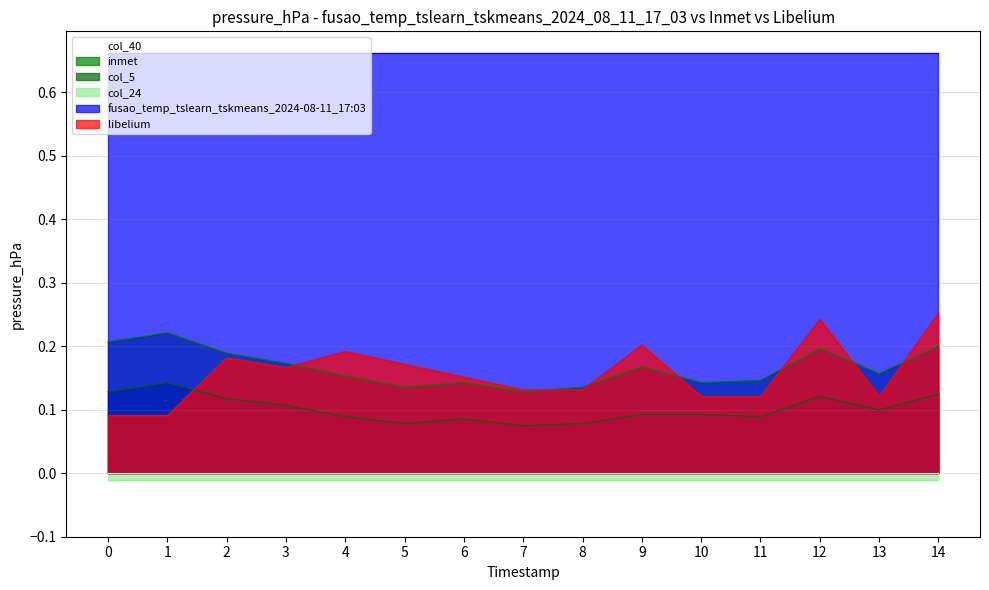

Which series ends up on top after the final intersection of libelium and col_5?

libelium